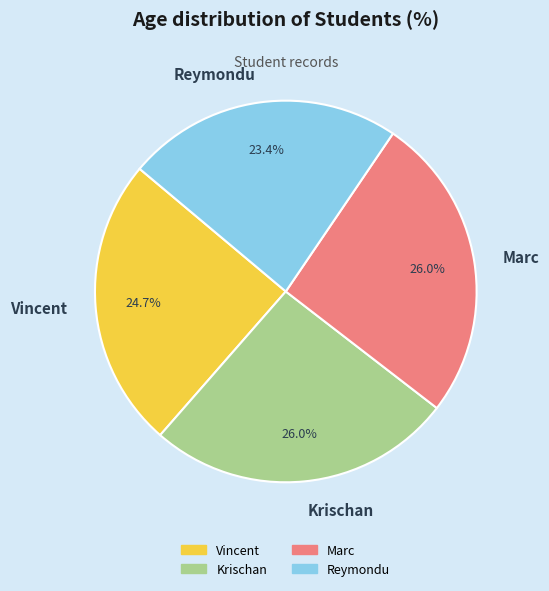

What is the smallest slice in the pie chart?

Reymondu